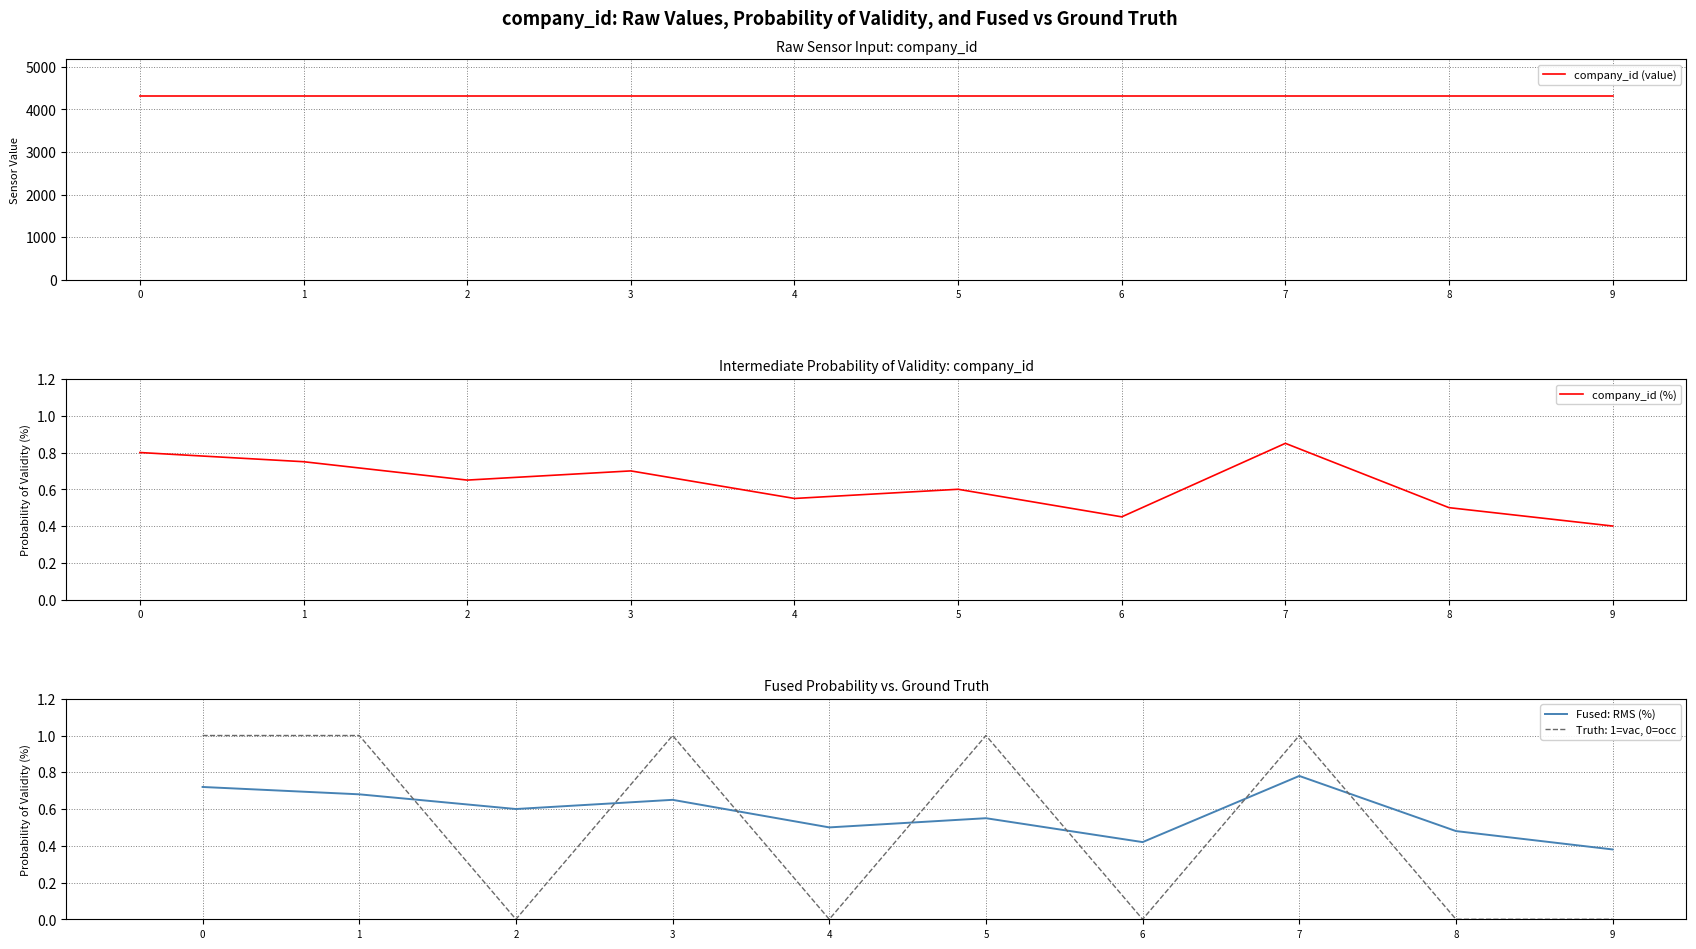

What is the total value across all series at 6?

4312.9